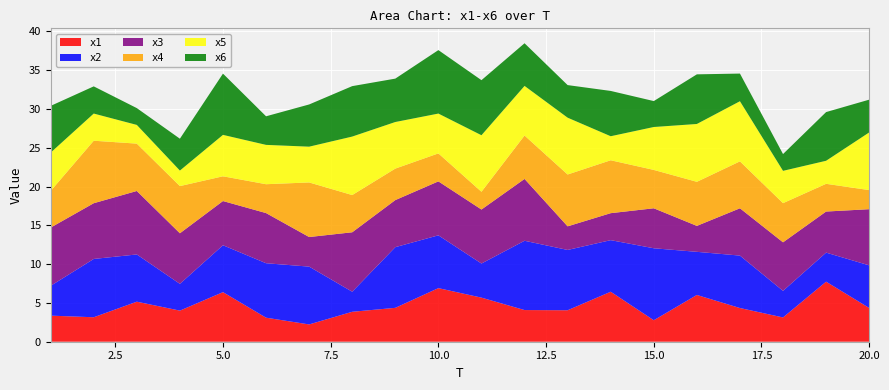

Reading left to right, extract all data points from this chart.

x1: 1=3.4	2=3.2	3=5.2	4=4.0	5=6.4	6=3.1	7=2.2	8=3.9	9=4.4	10=6.9	11=5.7	12=4.1	13=4.1	14=6.4	15=2.8	16=6.0	17=4.3	18=3.1	19=7.7	20=4.3
x2: 1=3.8	2=7.5	3=6.1	4=3.4	5=6.0	6=7.0	7=7.5	8=2.6	9=7.8	10=6.8	11=4.4	12=8.9	13=7.8	14=6.6	15=9.3	16=5.6	17=6.8	18=3.4	19=3.7	20=5.5
x3: 1=7.5	2=7.2	3=8.2	4=6.5	5=5.7	6=6.5	7=3.8	8=7.7	9=6.1	10=7.0	11=7.0	12=8.0	13=3.0	14=3.5	15=5.2	16=3.3	17=6.1	18=6.3	19=5.3	20=7.2
x4: 1=4.7	2=8.1	3=6.1	4=6.1	5=3.2	6=3.7	7=7.0	8=4.8	9=4.1	10=3.6	11=2.3	12=5.6	13=6.7	14=6.8	15=4.9	16=5.7	17=6.0	18=5.0	19=3.6	20=2.5
x5: 1=4.9	2=3.5	3=2.4	4=2.0	5=5.3	6=5.1	7=4.6	8=7.5	9=6.0	10=5.1	11=7.3	12=6.4	13=7.3	14=3.1	15=5.5	16=7.5	17=7.7	18=4.2	19=3.0	20=7.4
x6: 1=6.0	2=3.5	3=2.2	4=4.1	5=7.9	6=3.7	7=5.4	8=6.5	9=5.6	10=8.2	11=7.1	12=5.5	13=4.2	14=5.8	15=3.3	16=6.4	17=3.6	18=2.2	19=6.3	20=4.2